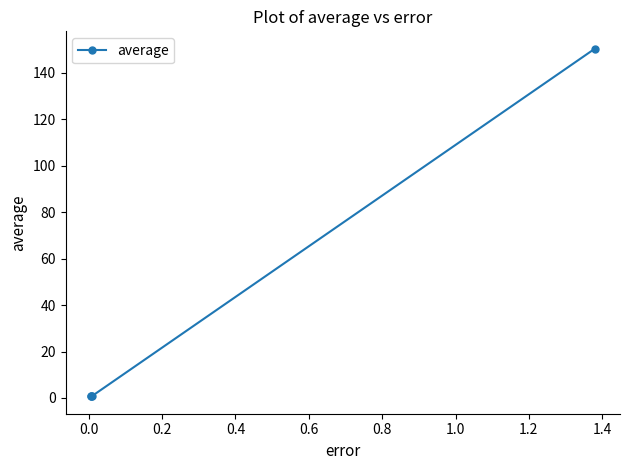

What is the average value?

38.2